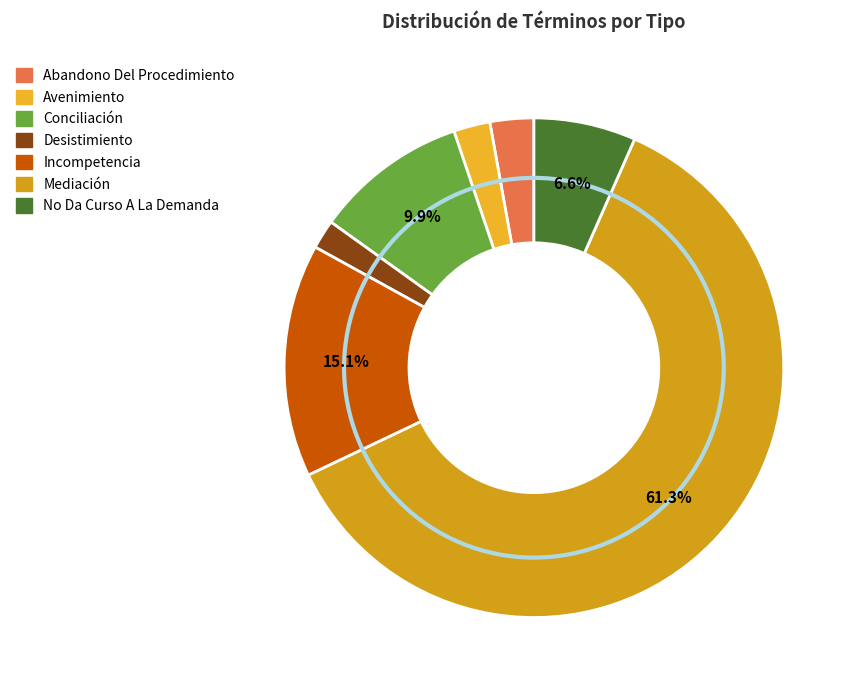

To the nearest percent, what is the average slice percentage?

14%